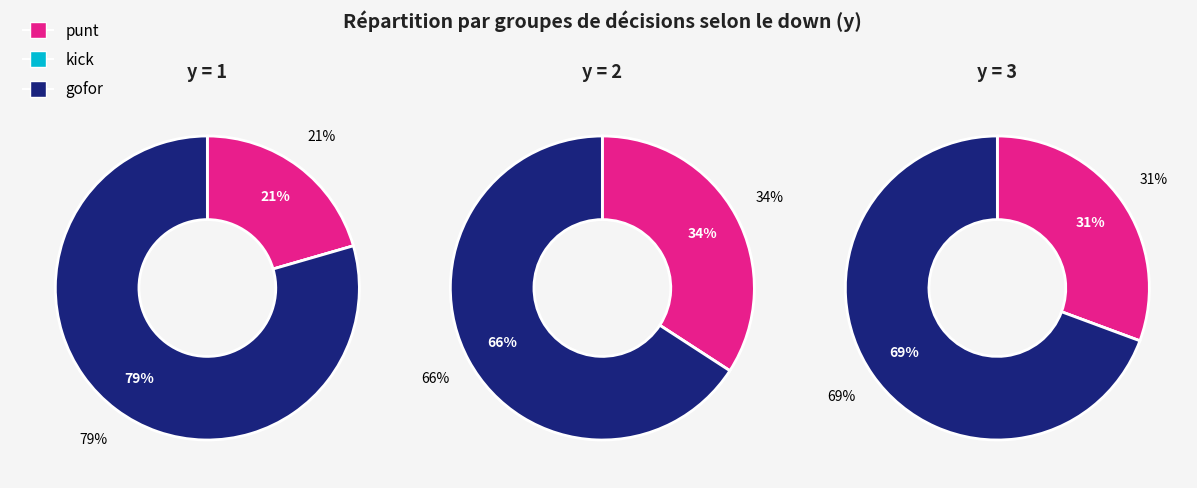

What is the smallest slice in the pie chart?

y=1